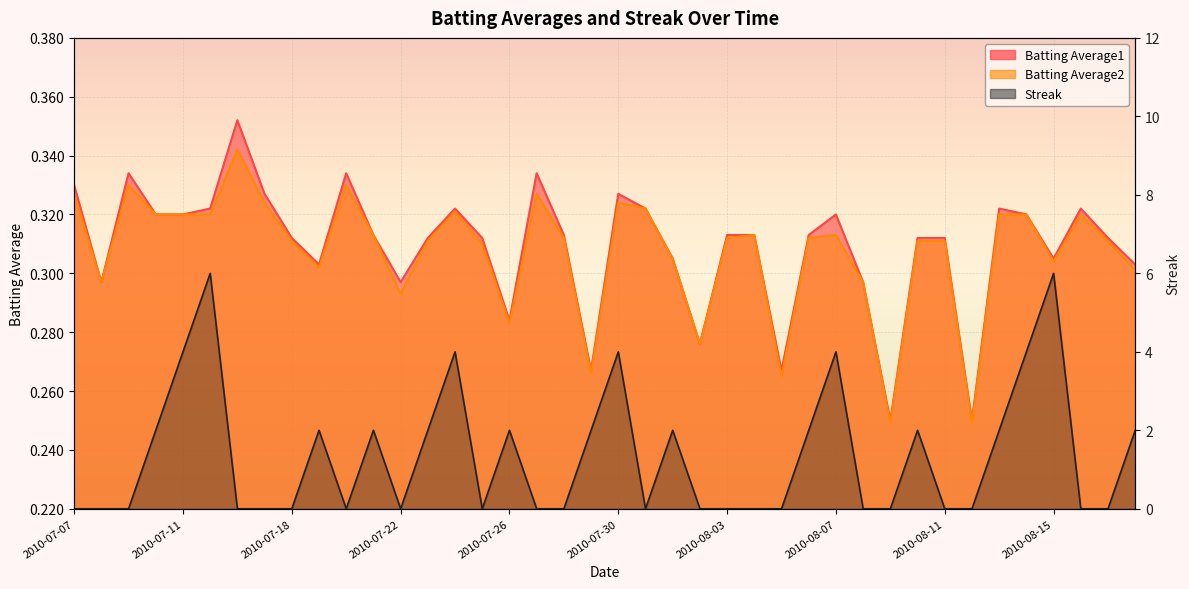

Reading right to left, list all the values displayed in this chart.

Batting Average1: 2010-08-18=0.3	2010-08-17=0.3	2010-08-16=0.3	2010-08-15=0.3	2010-08-14=0.3	2010-08-13=0.3	2010-08-12=0.2	2010-08-11=0.3	2010-08-10=0.3	2010-08-09=0.2	2010-08-08=0.3	2010-08-07=0.3	2010-08-06=0.3	2010-08-05=0.3	2010-08-04=0.3	2010-08-03=0.3	2010-08-02=0.3	2010-08-01=0.3	2010-07-31=0.3	2010-07-30=0.3	2010-07-29=0.3	2010-07-28=0.3	2010-07-27=0.3	2010-07-26=0.3	2010-07-25=0.3	2010-07-24=0.3	2010-07-23=0.3	2010-07-22=0.3	2010-07-21=0.3	2010-07-20=0.3	2010-07-19=0.3	2010-07-18=0.3	2010-07-17=0.3	2010-07-16=0.4	2010-07-15=0.3	2010-07-11=0.3	2010-07-10=0.3	2010-07-09=0.3	2010-07-08=0.3	2010-07-07=0.3
Batting Average2: 2010-08-18=0.3	2010-08-17=0.3	2010-08-16=0.3	2010-08-15=0.3	2010-08-14=0.3	2010-08-13=0.3	2010-08-12=0.2	2010-08-11=0.3	2010-08-10=0.3	2010-08-09=0.2	2010-08-08=0.3	2010-08-07=0.3	2010-08-06=0.3	2010-08-05=0.3	2010-08-04=0.3	2010-08-03=0.3	2010-08-02=0.3	2010-08-01=0.3	2010-07-31=0.3	2010-07-30=0.3	2010-07-29=0.3	2010-07-28=0.3	2010-07-27=0.3	2010-07-26=0.3	2010-07-25=0.3	2010-07-24=0.3	2010-07-23=0.3	2010-07-22=0.3	2010-07-21=0.3	2010-07-20=0.3	2010-07-19=0.3	2010-07-18=0.3	2010-07-17=0.3	2010-07-16=0.3	2010-07-15=0.3	2010-07-11=0.3	2010-07-10=0.3	2010-07-09=0.3	2010-07-08=0.3	2010-07-07=0.3
Streak: 2010-08-18=2.0	2010-08-17=0.0	2010-08-16=0.0	2010-08-15=6.0	2010-08-14=4.0	2010-08-13=2.0	2010-08-12=0.0	2010-08-11=0.0	2010-08-10=2.0	2010-08-09=0.0	2010-08-08=0.0	2010-08-07=4.0	2010-08-06=2.0	2010-08-05=0.0	2010-08-04=0.0	2010-08-03=0.0	2010-08-02=0.0	2010-08-01=2.0	2010-07-31=0.0	2010-07-30=4.0	2010-07-29=2.0	2010-07-28=0.0	2010-07-27=0.0	2010-07-26=2.0	2010-07-25=0.0	2010-07-24=4.0	2010-07-23=2.0	2010-07-22=0.0	2010-07-21=2.0	2010-07-20=0.0	2010-07-19=2.0	2010-07-18=0.0	2010-07-17=0.0	2010-07-16=0.0	2010-07-15=6.0	2010-07-11=4.0	2010-07-10=2.0	2010-07-09=0.0	2010-07-08=0.0	2010-07-07=0.0